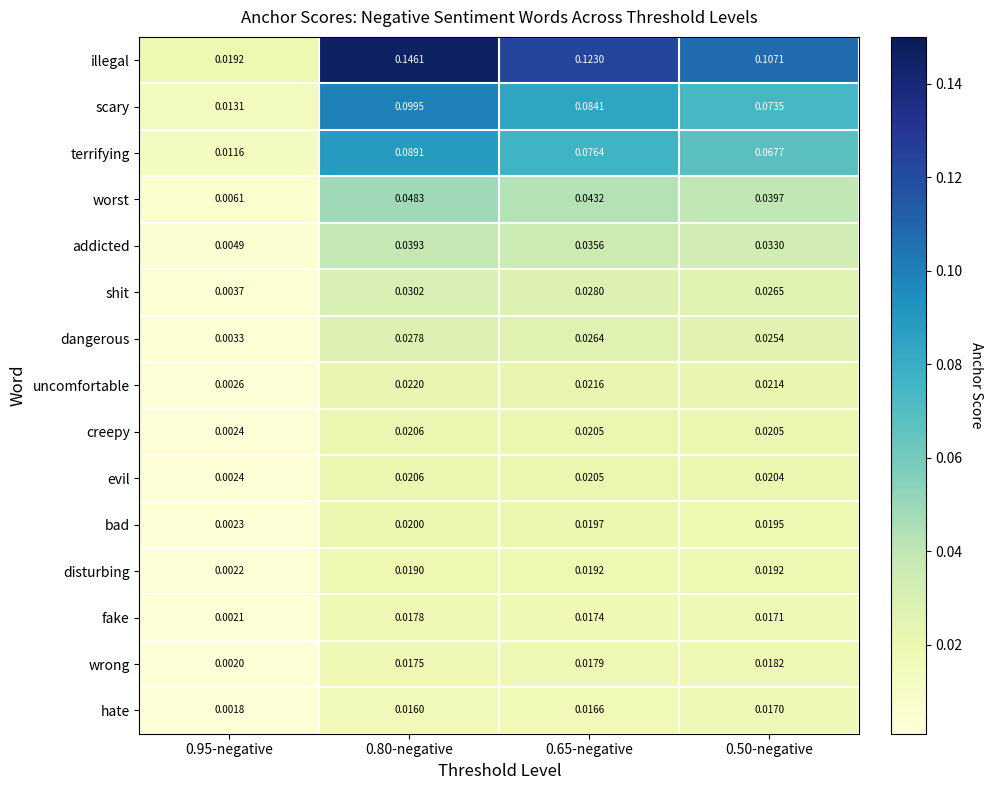

Which series has the largest total across all categories?

illegal